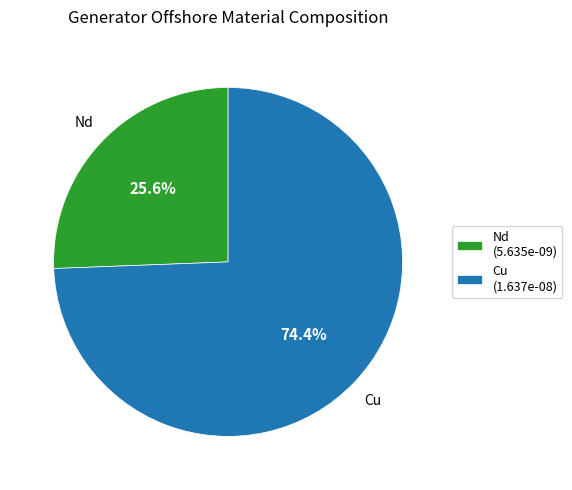

Between Cu (1.637e-08) and Nd (5.635e-09), which is larger?

Cu (1.637e-08)